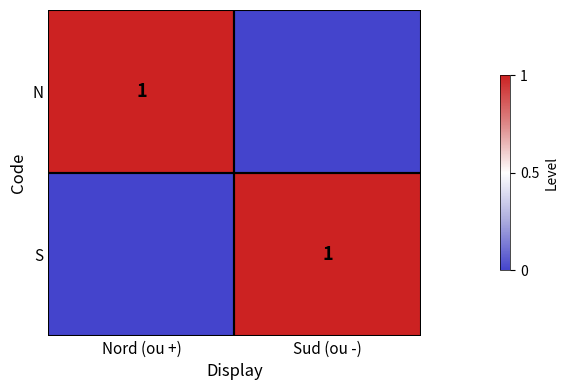

The N series shows 0 at Nord (ou +). True or false?

False